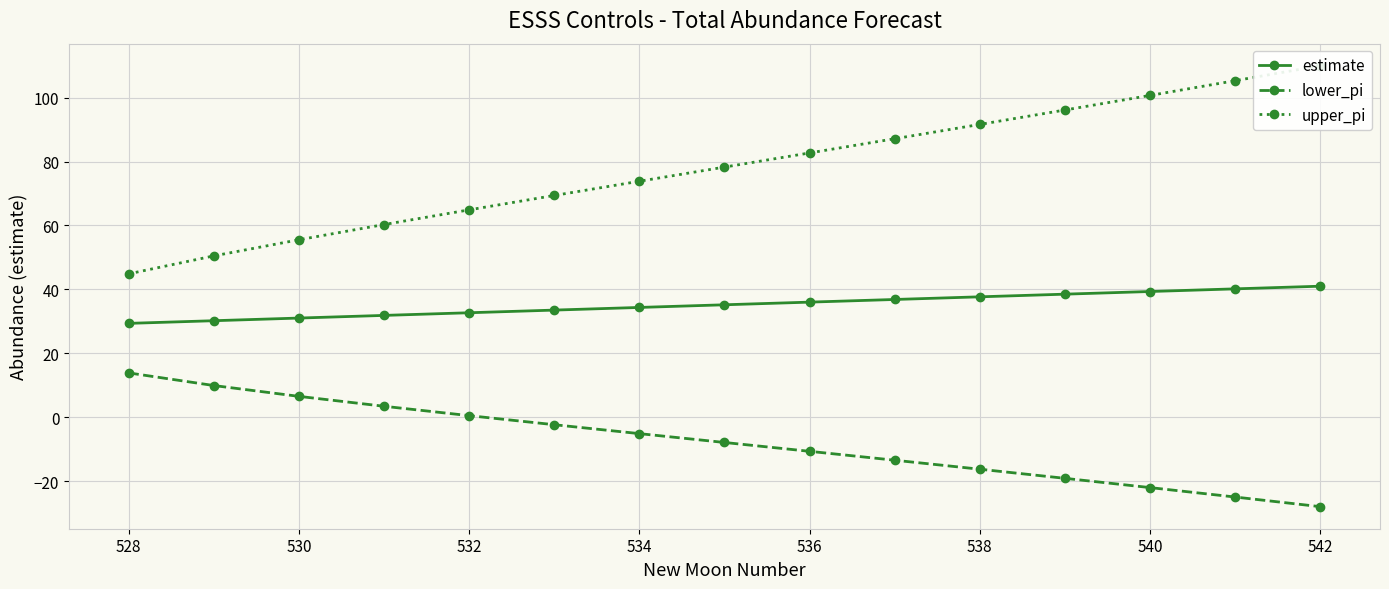

What is the approximate value of estimate at 528?

29.4